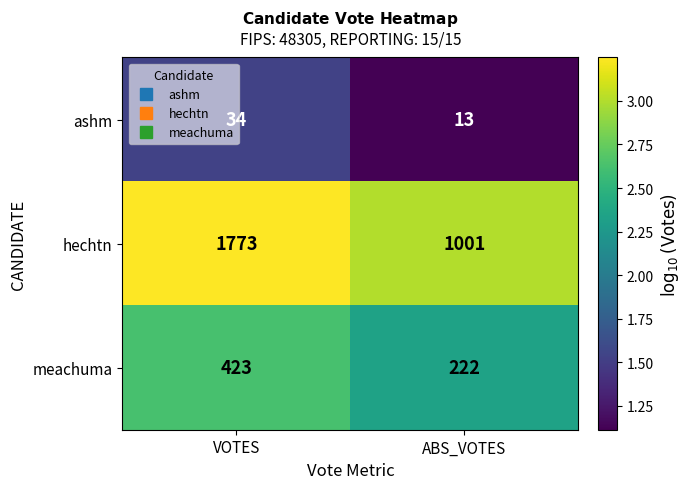

Which category has the highest value in the ashm series?

VOTES